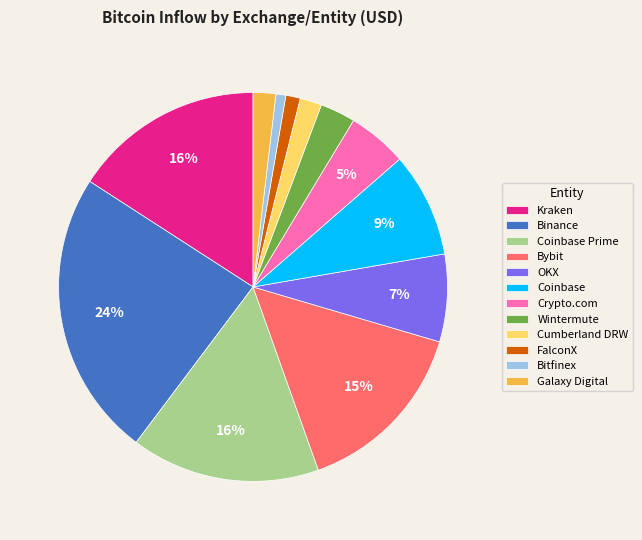

Do Coinbase Prime and FalconX together represent more than half of the pie?

No